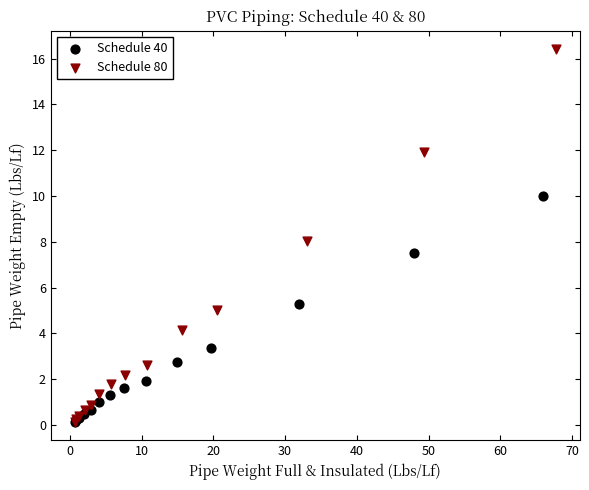

Which series has the largest Y range (max minus min)?

Schedule 80